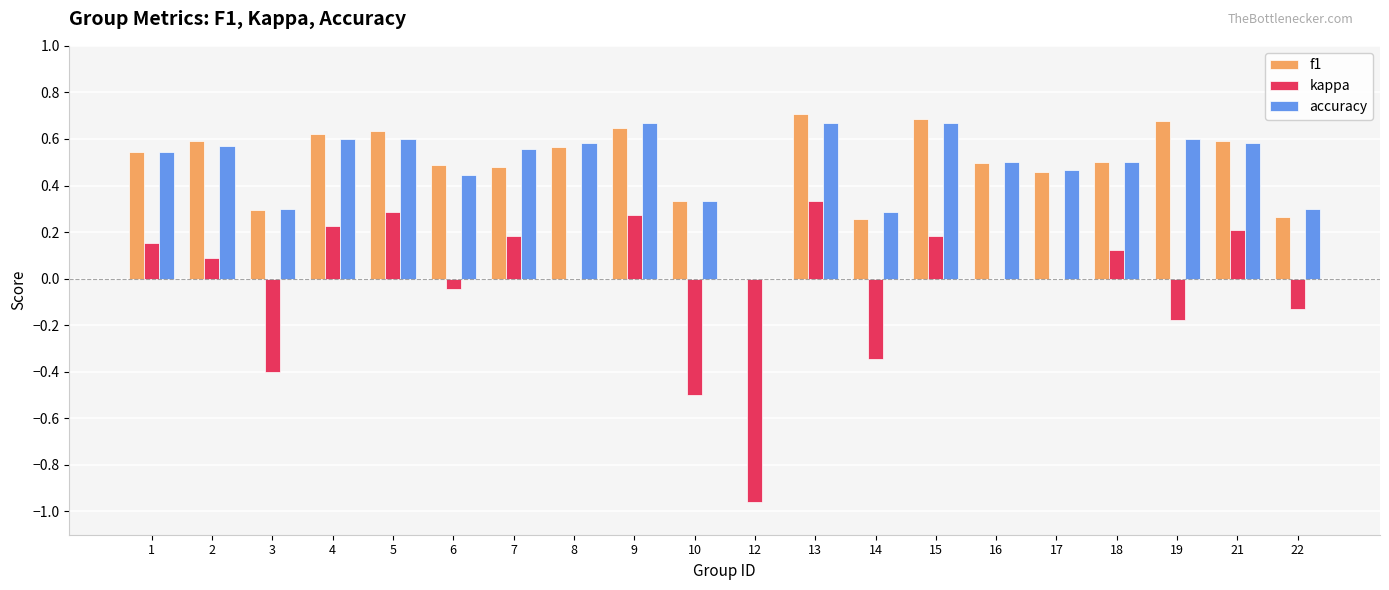

What are all the series names shown in the legend?

f1, kappa, accuracy